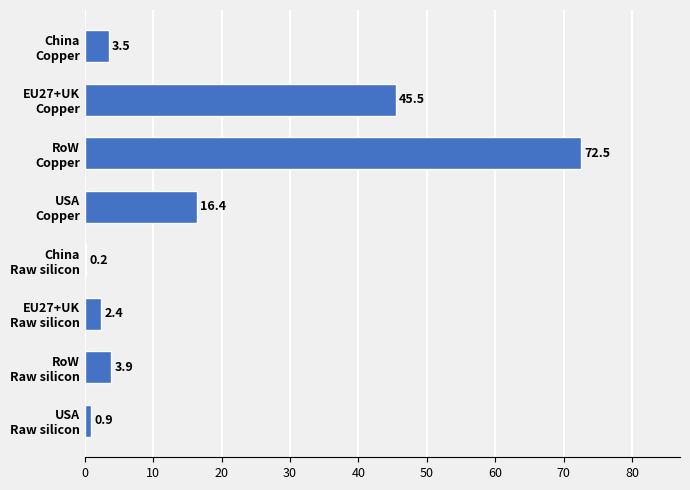

What is the greatest value displayed?

72.5